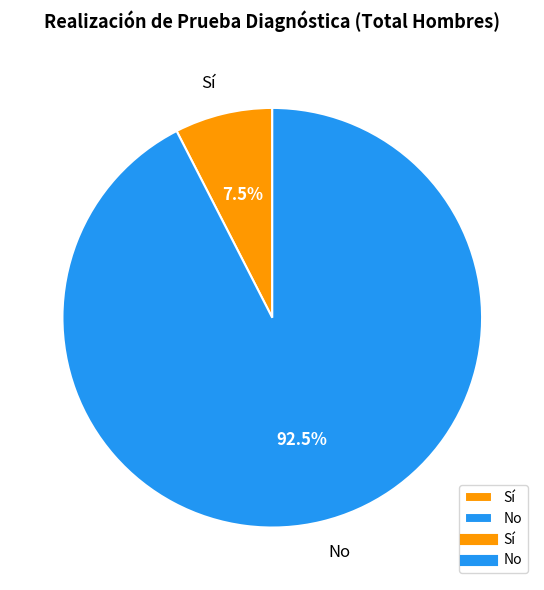

Which category accounts for the majority?

No